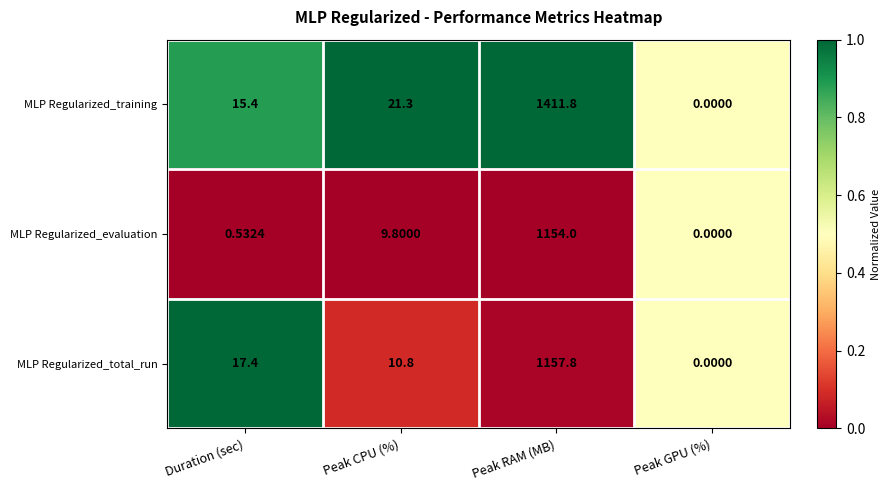

Which series has the largest total across all categories?

MLP Regularized_training